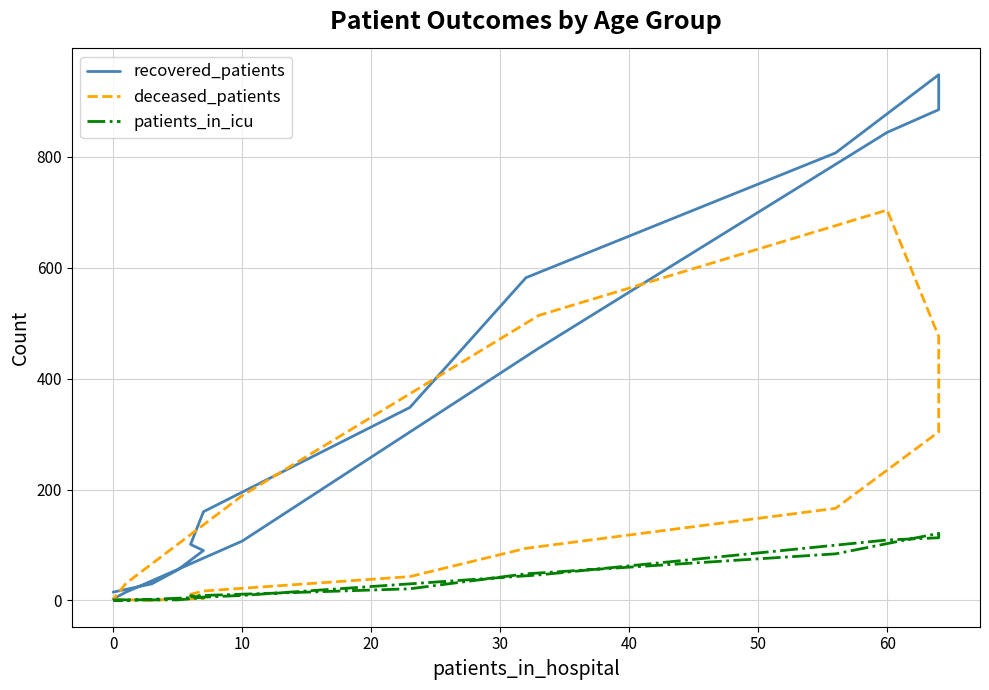

Between 20 and 13, which series saw the biggest shift?

deceased_patients